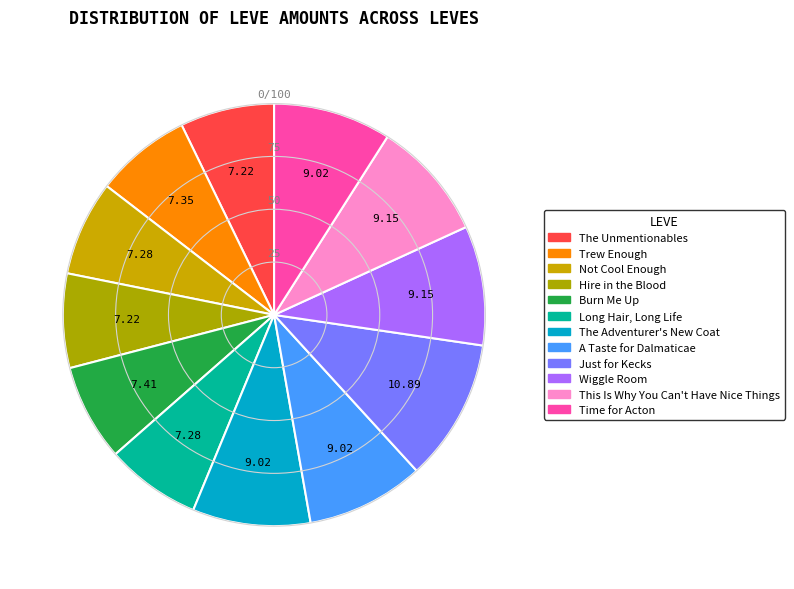

Is it true that Trew Enough is 7% of the pie?

True